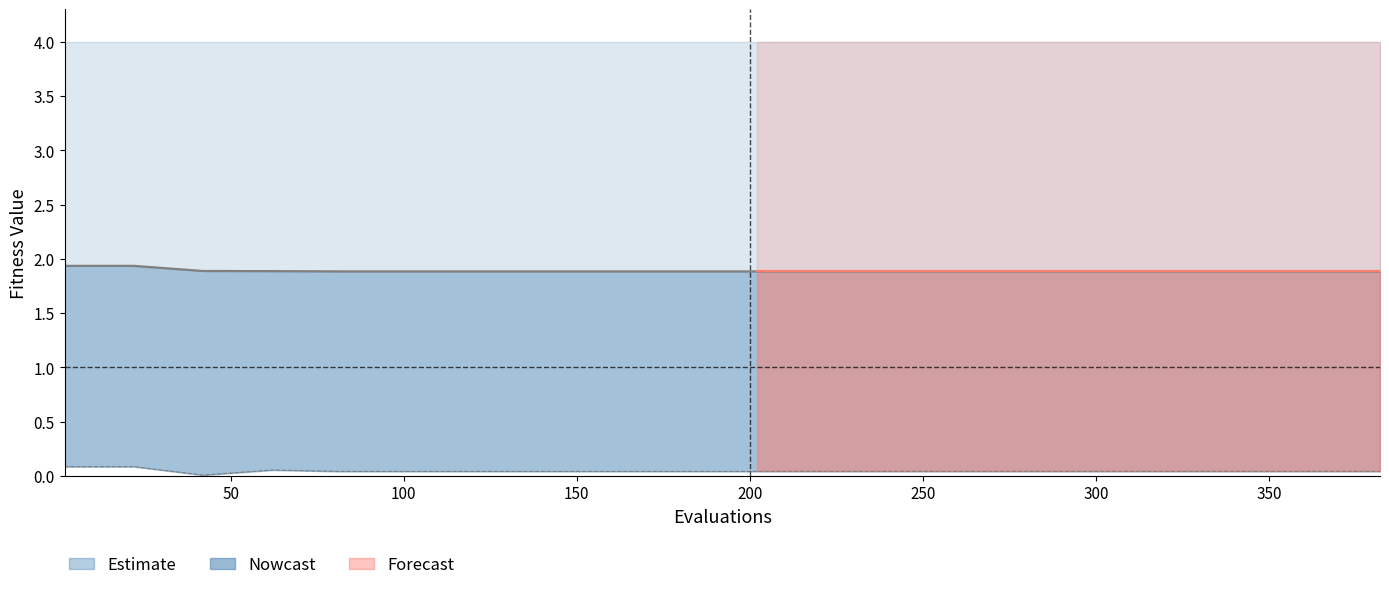

True or false: there are more than 0 points higher than both neighbors.

False